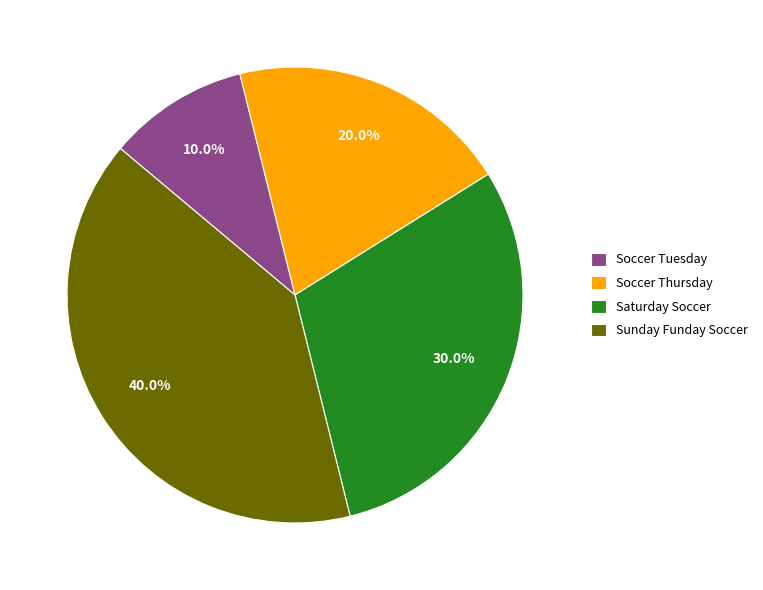

What is the total percentage of Soccer Tuesday and Saturday Soccer?

40.0%